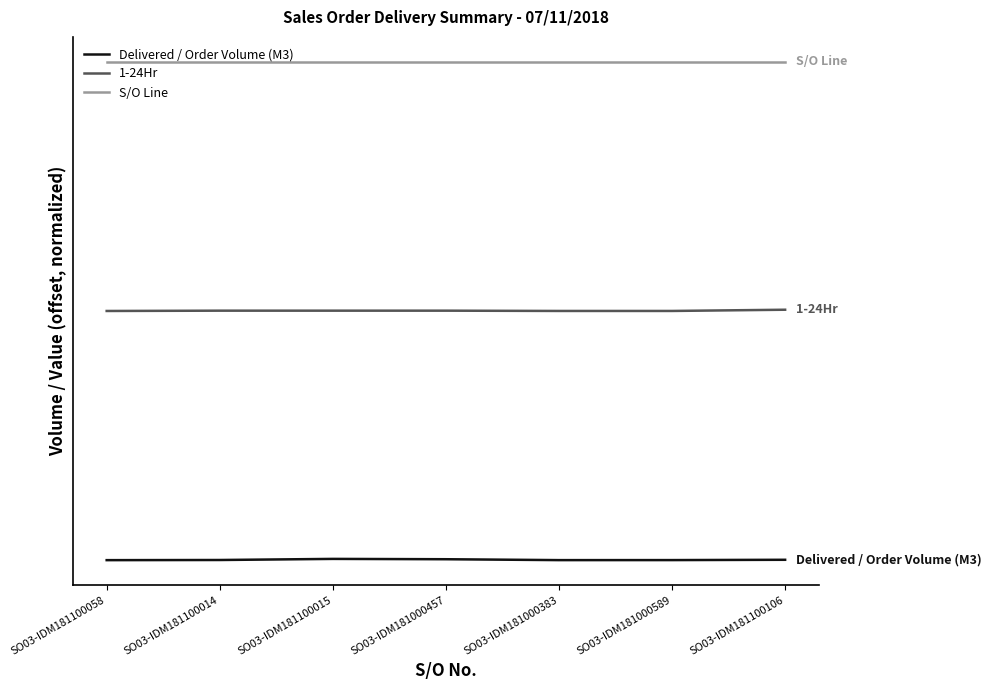

Reading right to left, list all the values displayed in this chart.

Delivered / Order Volume (M3): 0.3	0.0	0.0	0.7	1.0	0.1	0.0
1-24Hr: 201.0	200.0	200.0	200.2	200.2	200.2	200.0
S/O Line: 400.0	400.0	400.0	400.0	400.0	400.0	400.0